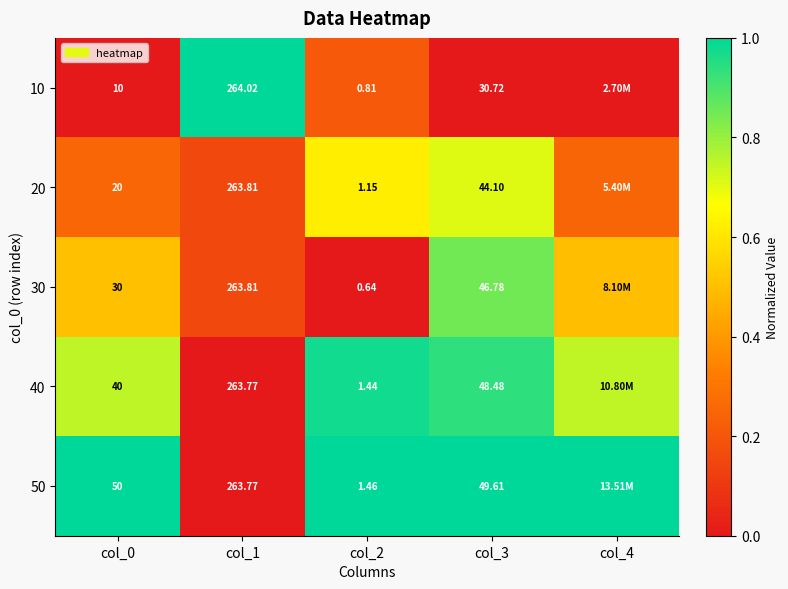

Is the value of 10 at col_3 greater than the value of 20 at col_0?

Yes